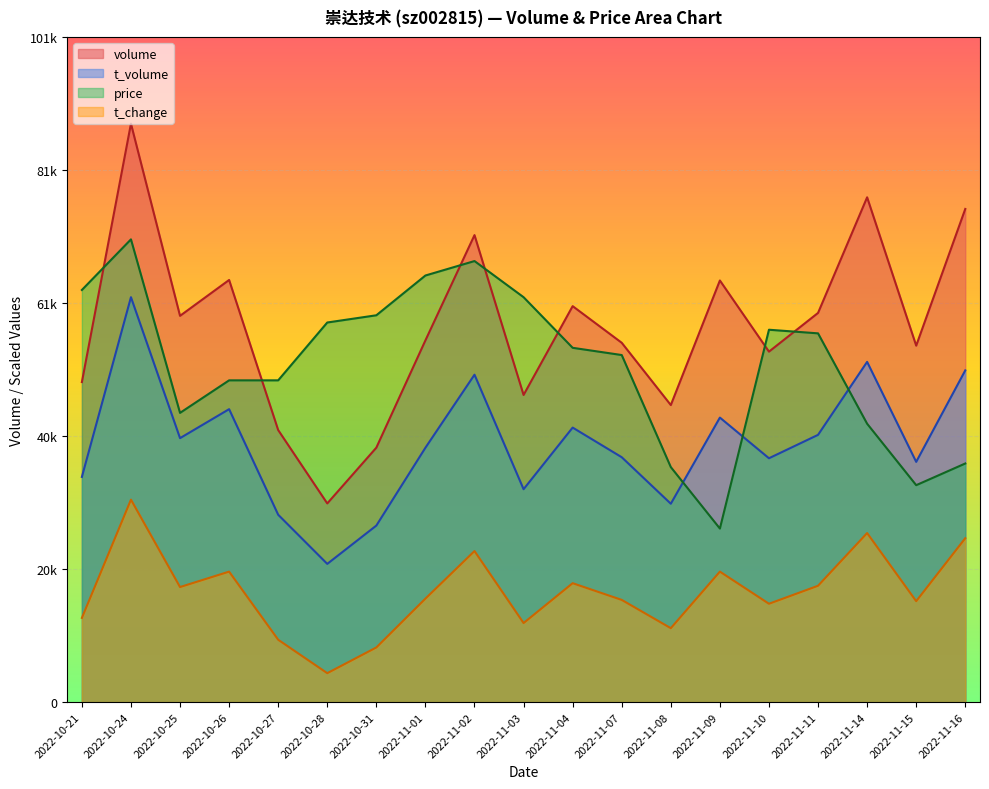

What position from the right is 2022-11-08?

7